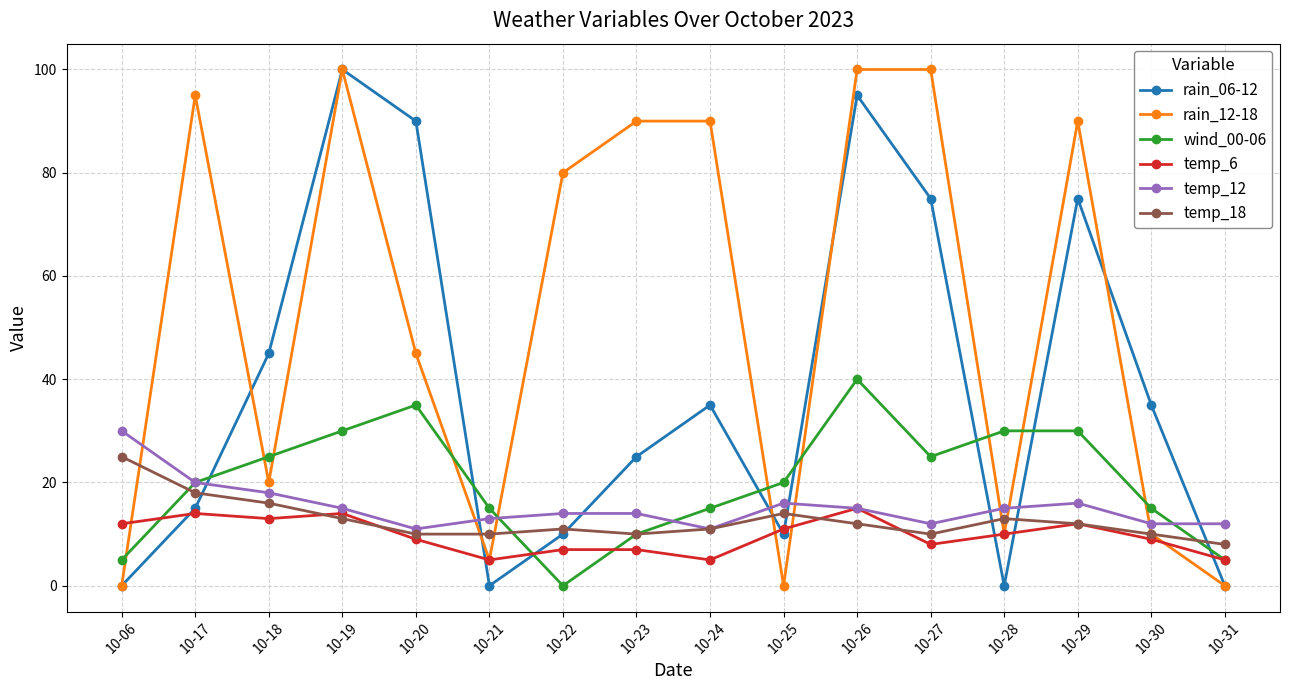

At how many categories does at least one series exceed 71?

9